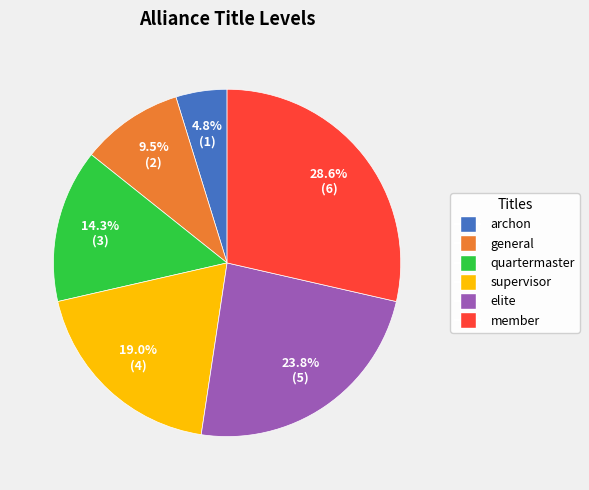

The member slice represents 29% of the pie. True or false?

True